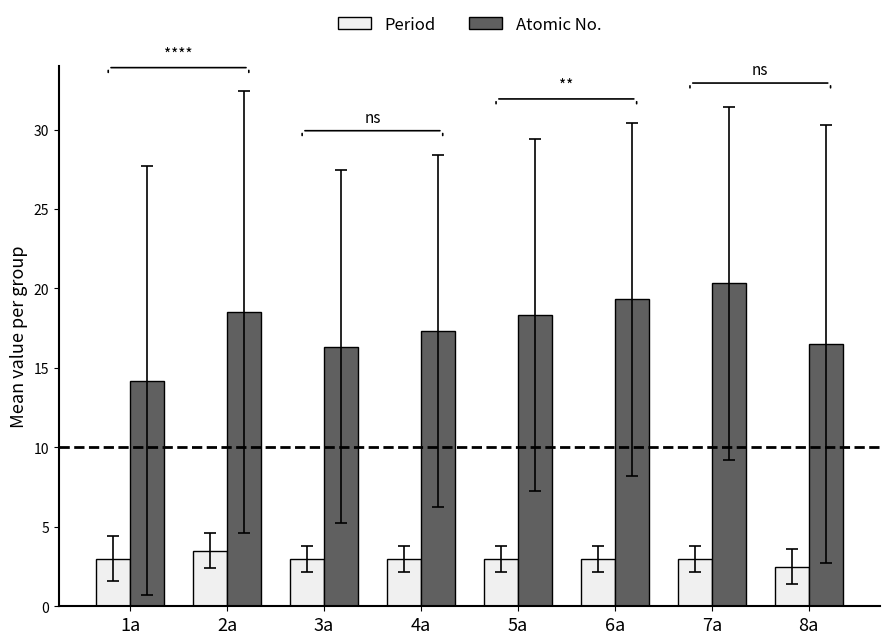

What is the minimum value for Atomic No.?

14.2